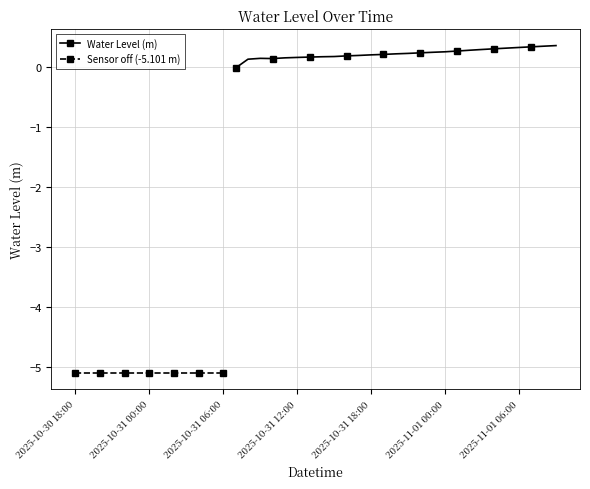

At which category does the data reach its first local valley?

2025-10-31 10:00